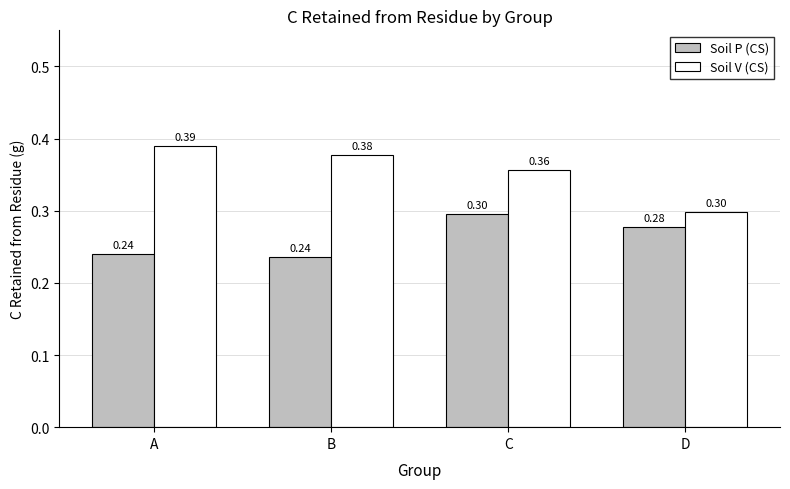

What is the sum of all Soil P (CS) values?

1.0